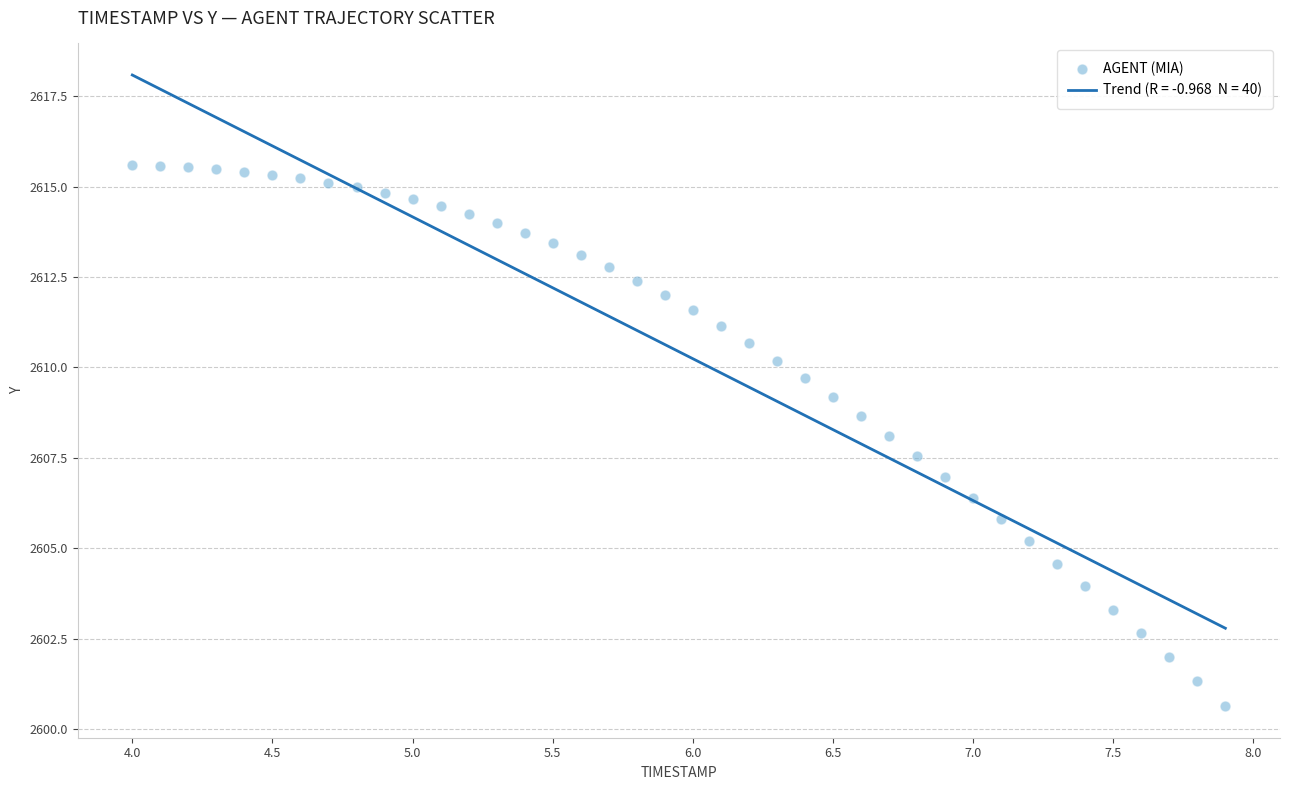

What is the range of Y values (max minus min)?

15.0